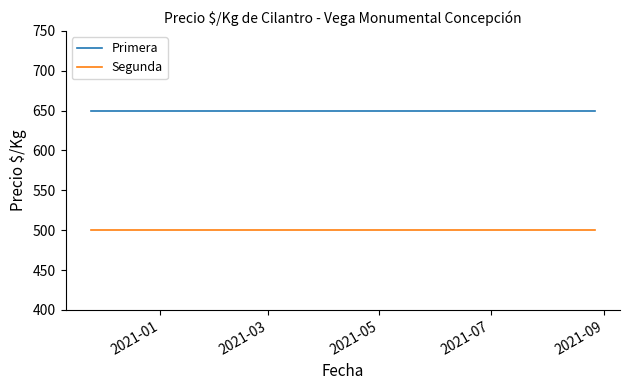

True or false: Primera and Segunda intersect in this chart.

False